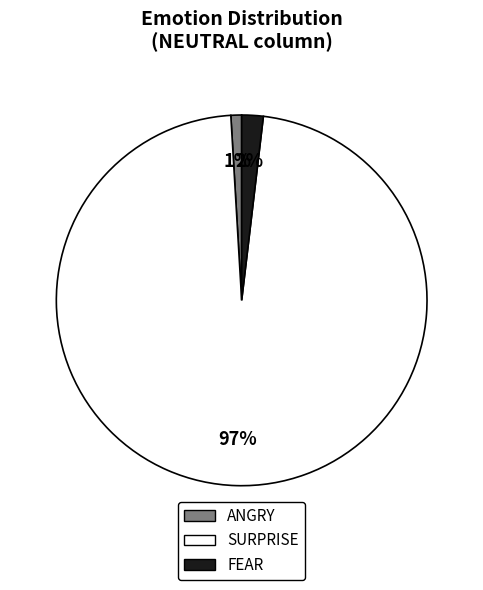

To the nearest percent, what is the average slice percentage?

33%